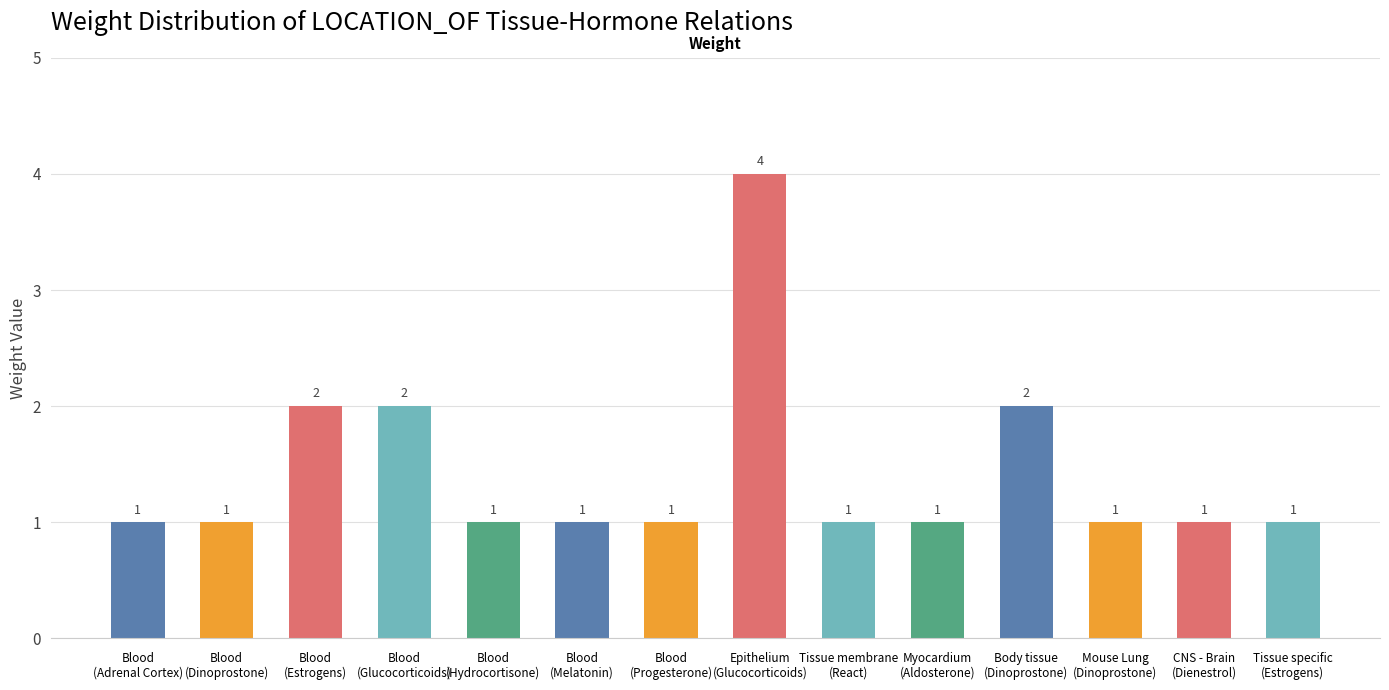

What is the approximate value at Epithelium
(Glucocorticoids)?

4